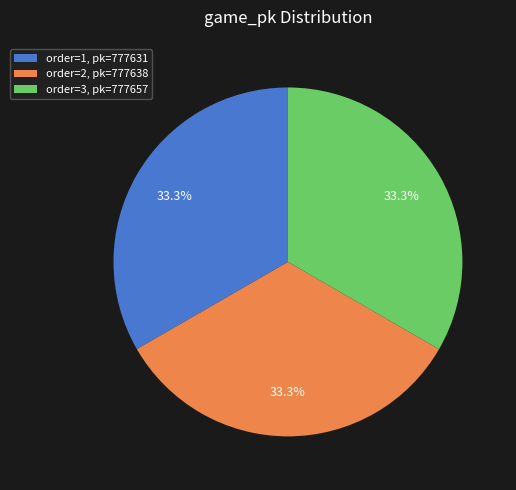

Do order=2, pk=777638 and order=3, pk=777657 together represent more than half of the pie?

Yes